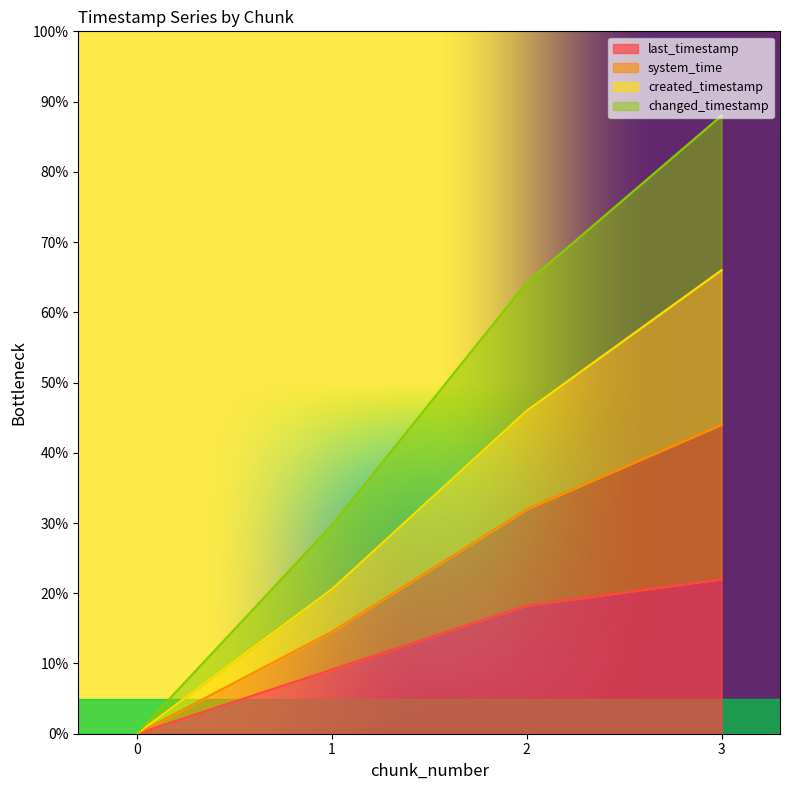

True or false: last_timestamp and system_time intersect in this chart.

False